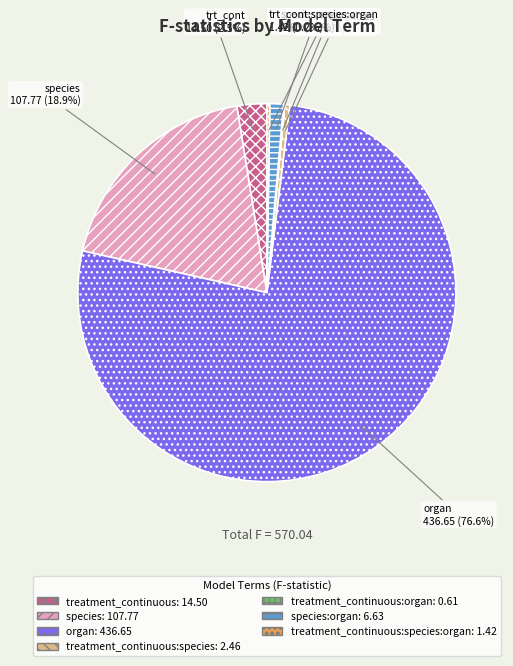

Is there a majority slice in this chart?

Yes